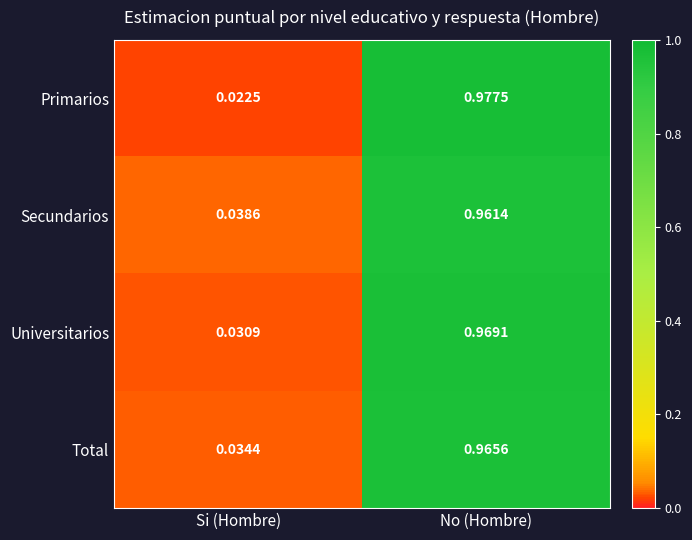

At which category is the sum across all series the highest?

No (Hombre)